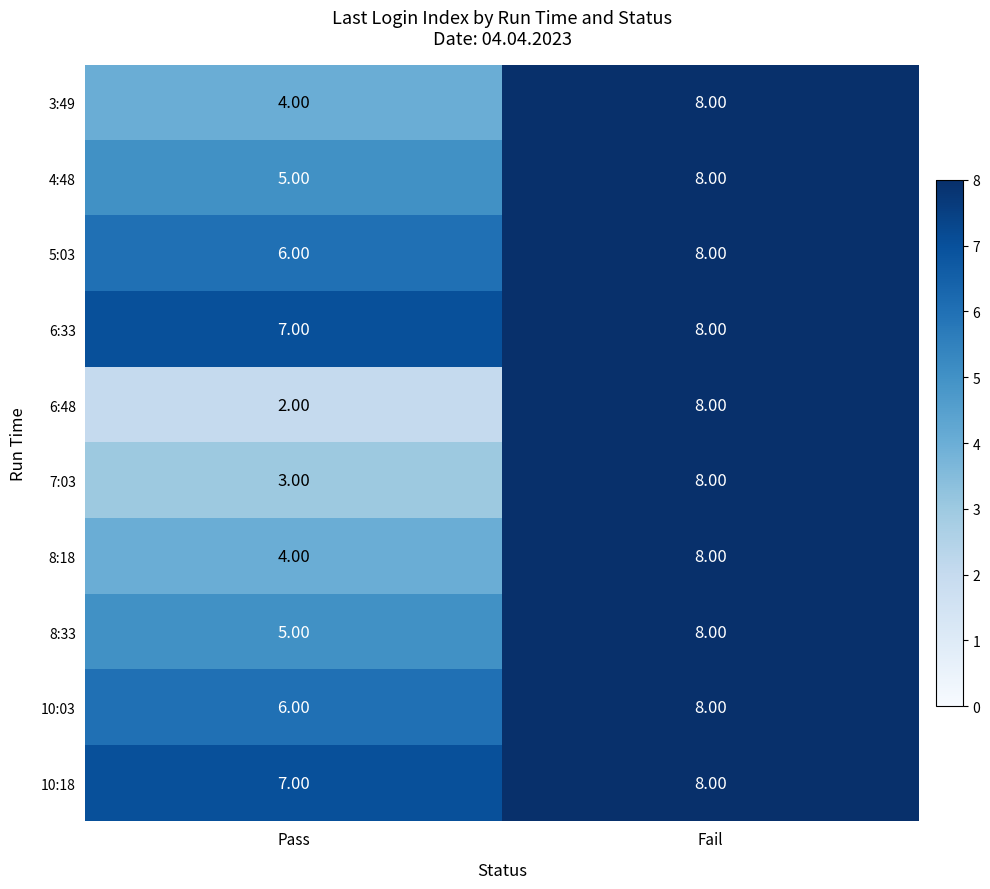

List the labels in order of 6:33 value, smallest first.

Pass, Fail